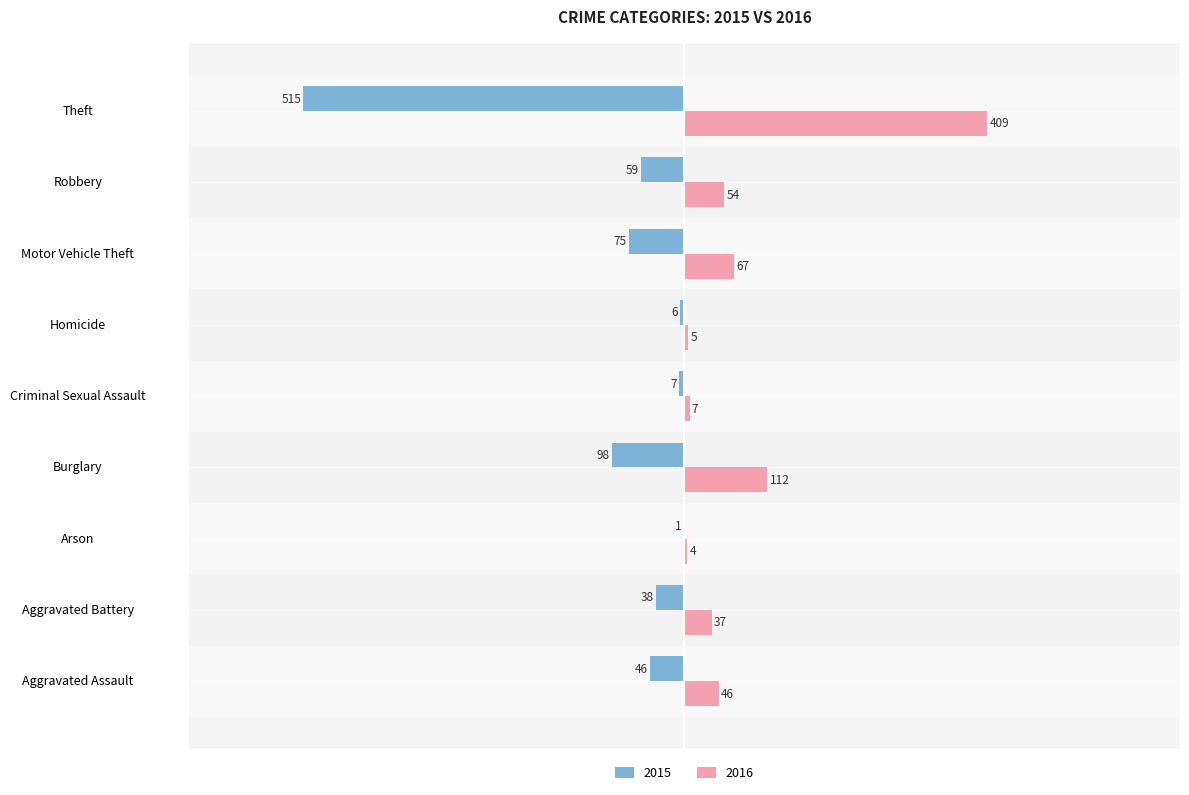

Is it true that 2016 equals 37 at Aggravated Battery?

True